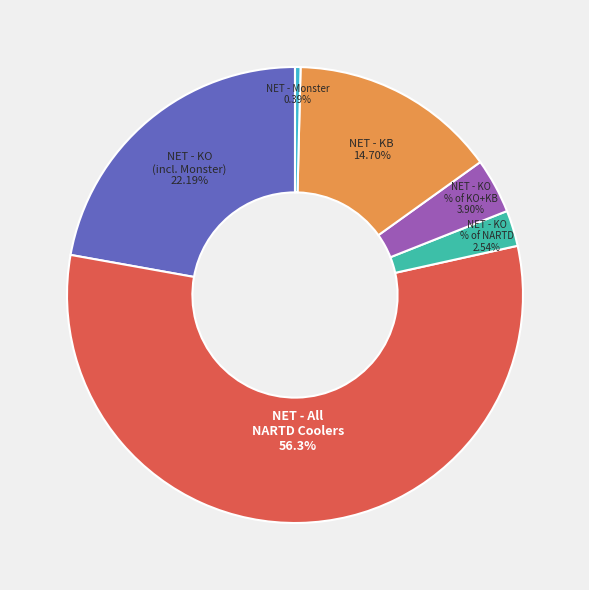

Does any single category account for the majority?

Yes